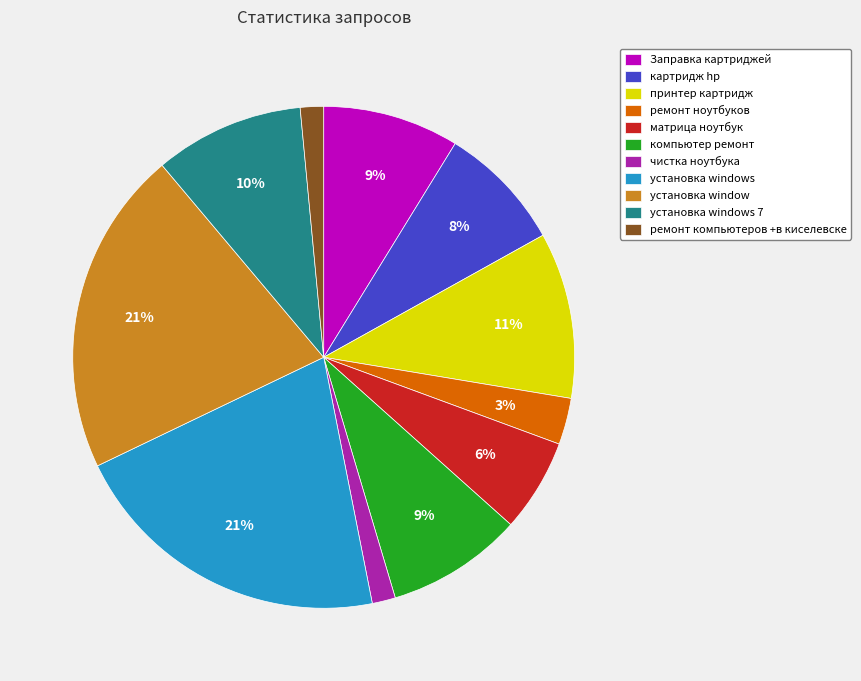

Is it true that ремонт компьютеров +в киселевске is 1% of the pie?

True